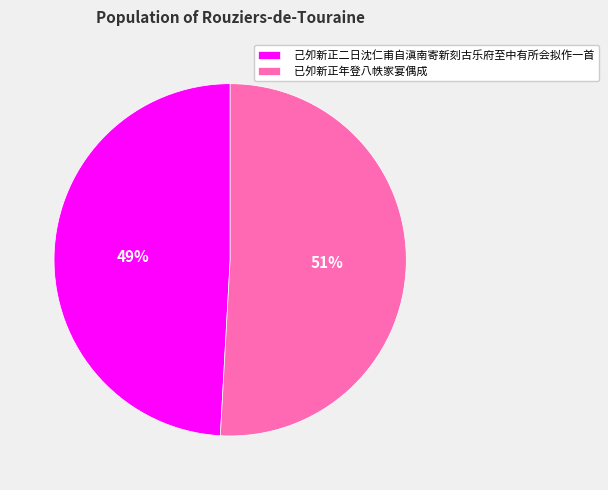

To the nearest percent, what percentage of the pie is 己夘新正二日沈仁甫自滇南寄新刻古乐府至中有所会拟作一首?

49%